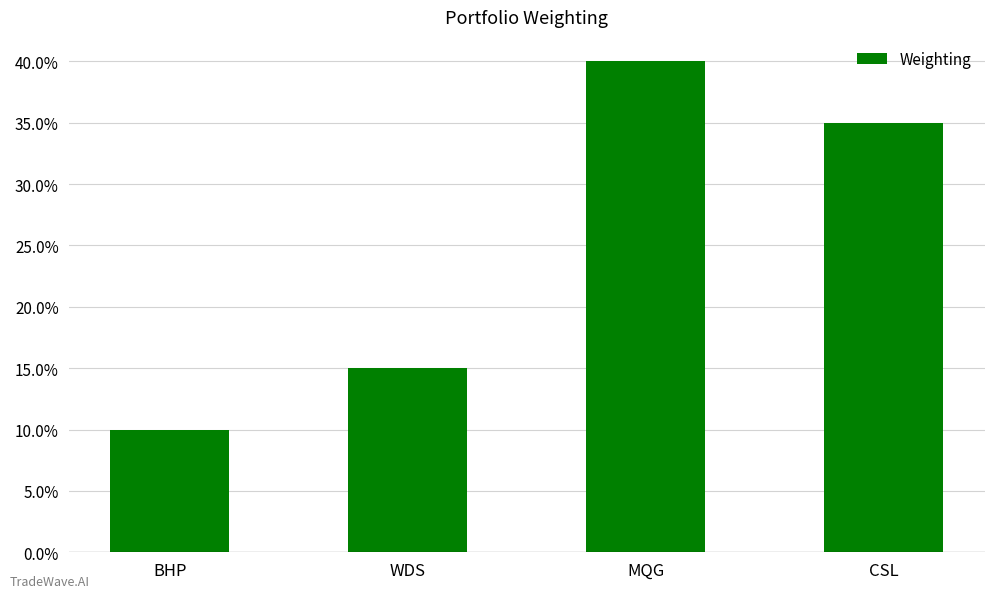

How many bars are there in total?

4